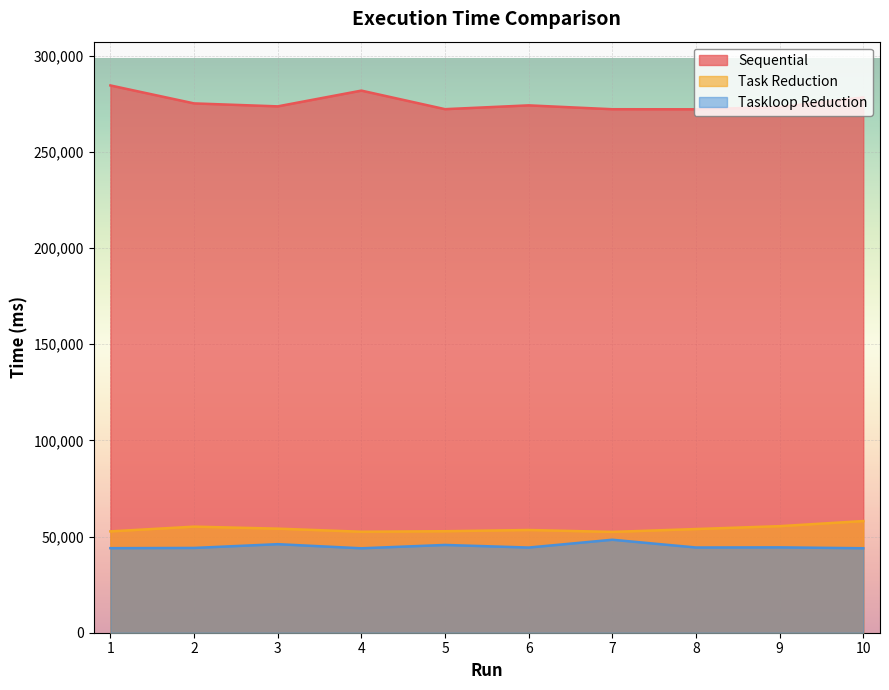

Is the value of Task Reduction at 5 greater than the value of Sequential at 5?

No